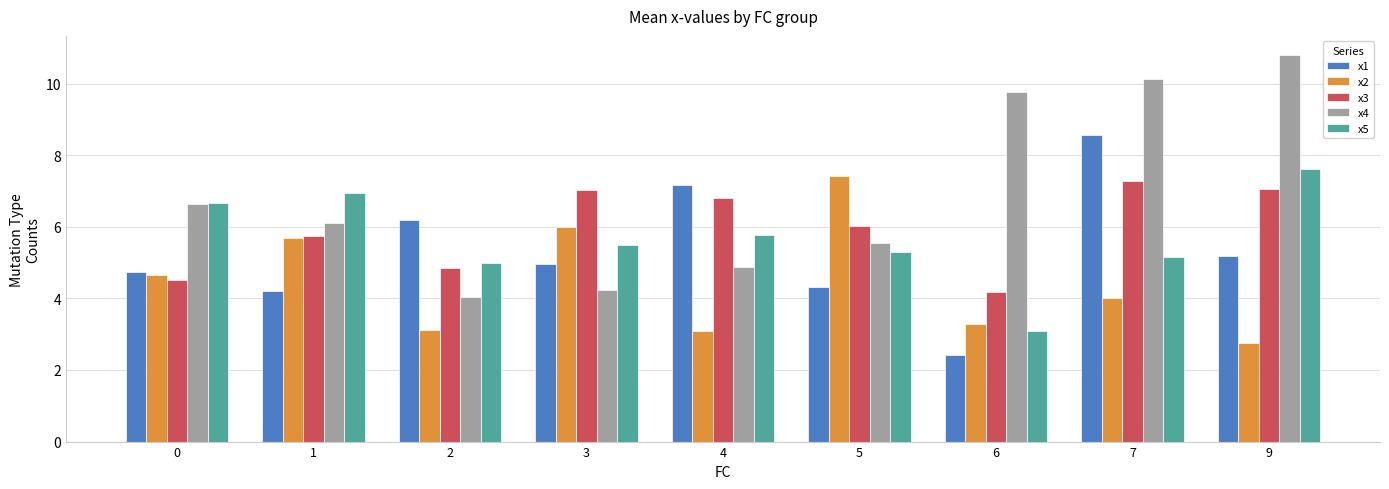

Reading left to right, extract all data points from this chart.

x1: 0=4.7	1=4.2	2=6.2	3=5.0	4=7.2	5=4.3	6=2.4	7=8.6	9=5.2
x2: 0=4.6	1=5.7	2=3.1	3=6.0	4=3.1	5=7.4	6=3.3	7=4.0	9=2.7
x3: 0=4.5	1=5.7	2=4.8	3=7.0	4=6.8	5=6.0	6=4.2	7=7.3	9=7.0
x4: 0=6.6	1=6.1	2=4.0	3=4.2	4=4.9	5=5.5	6=9.8	7=10.1	9=10.8
x5: 0=6.7	1=7.0	2=5.0	3=5.5	4=5.8	5=5.3	6=3.1	7=5.1	9=7.6